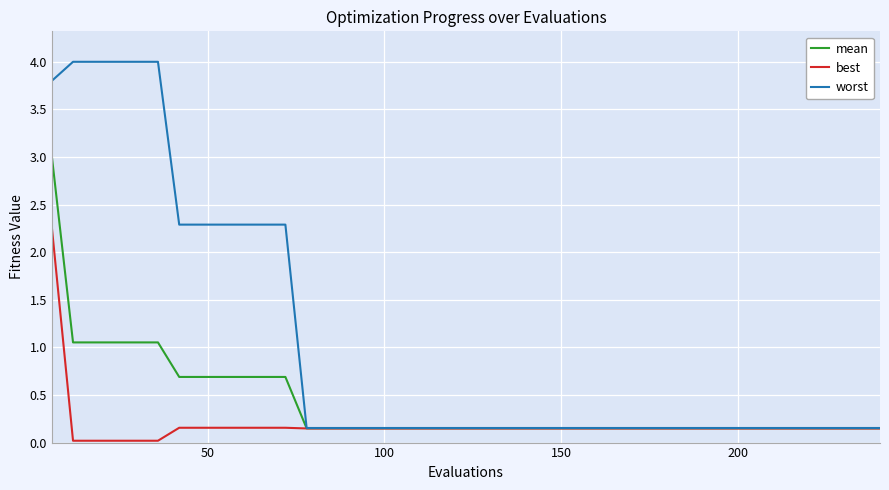

What is the maximum value for mean?

3.0